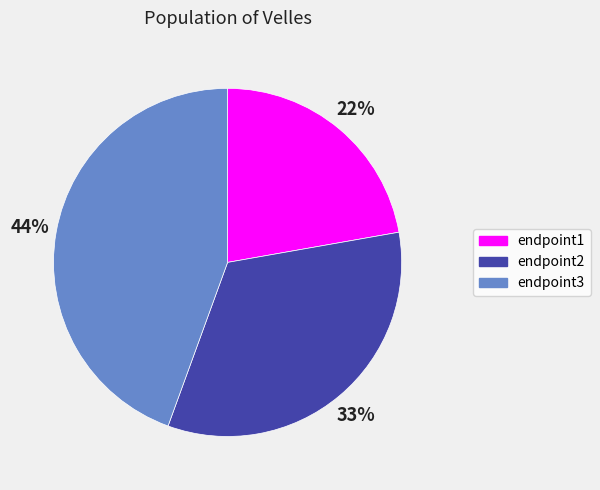

Does endpoint3 account for over 50% of the chart?

No